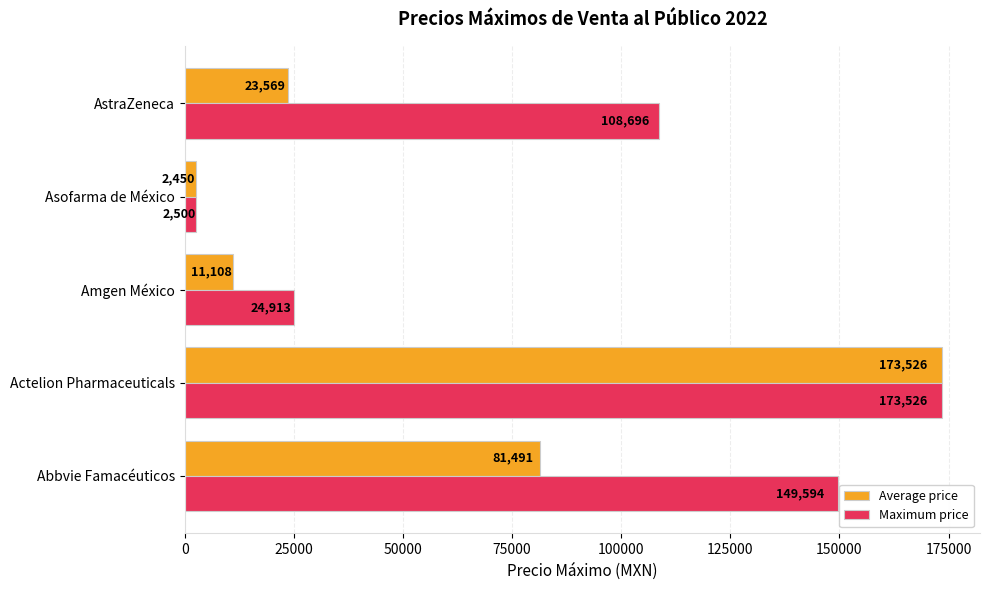

True or false: Average price has a value of 28103.5 at Abbvie Famacéuticos.

False